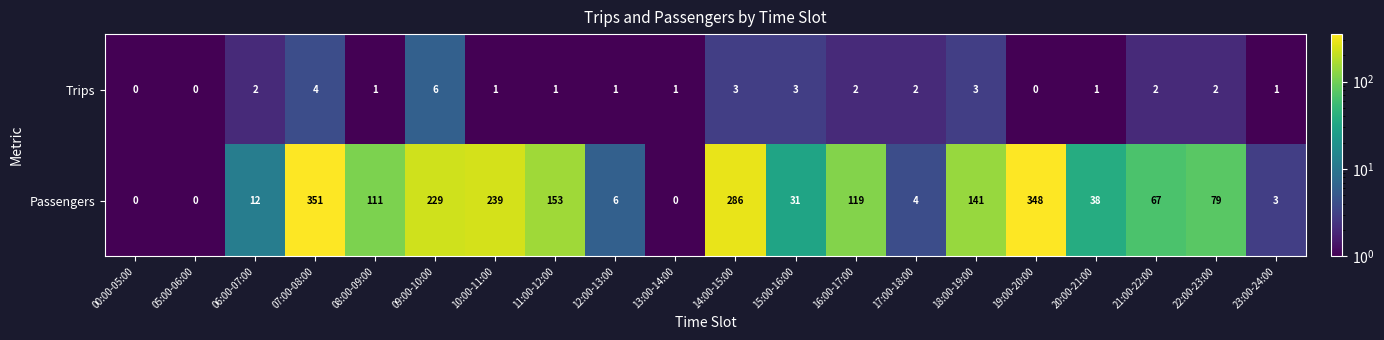

What is the maximum value shown in the chart?

351